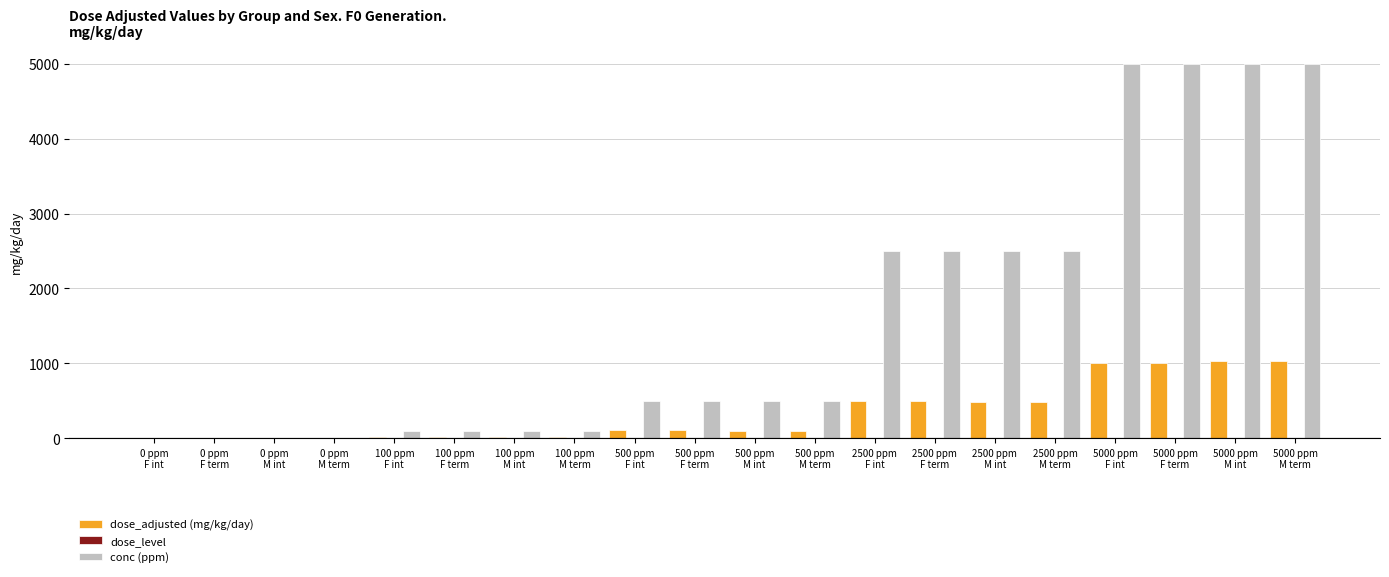

What position from the left is 2500 ppm
M term?

16